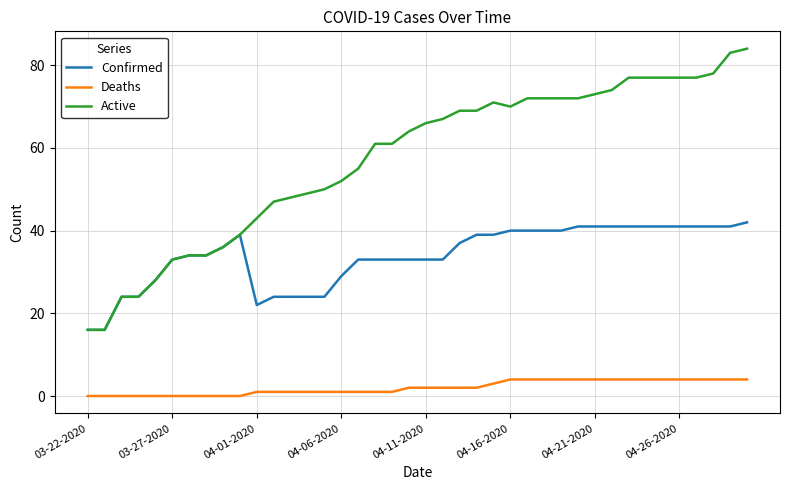

List the series in order of their peak value, lowest first.

Deaths, Confirmed, Active